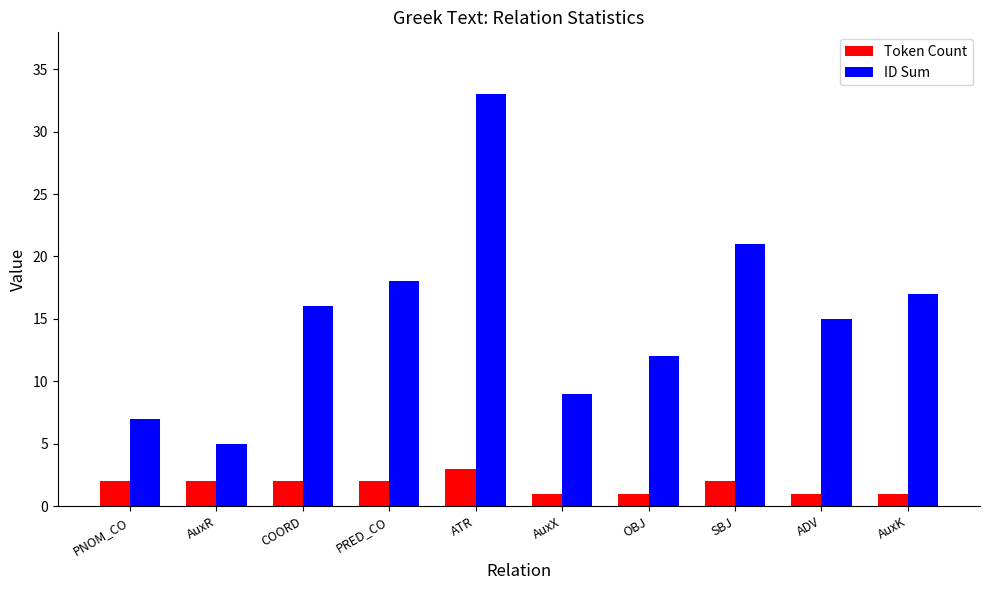

At how many categories does at least one series exceed 24?

1